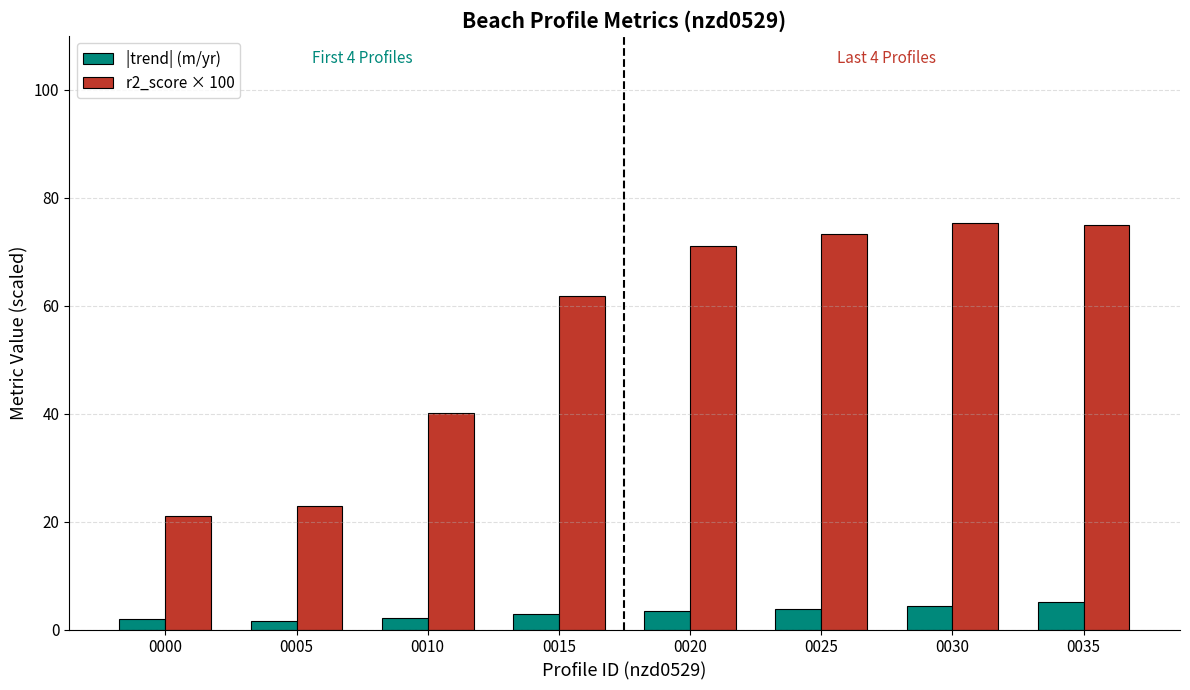

What is the value of the |trend| (m/yr) bar at the 8th from the left?

5.2